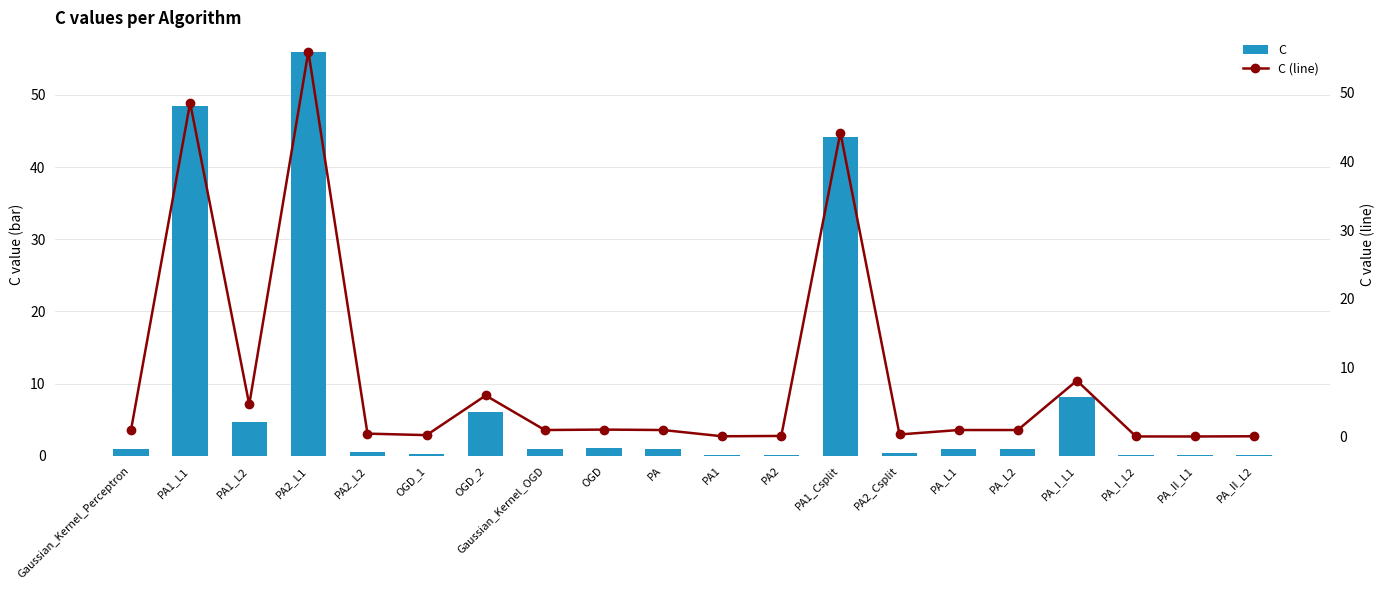

List the series in order of their peak value, lowest first.

C, C (line)